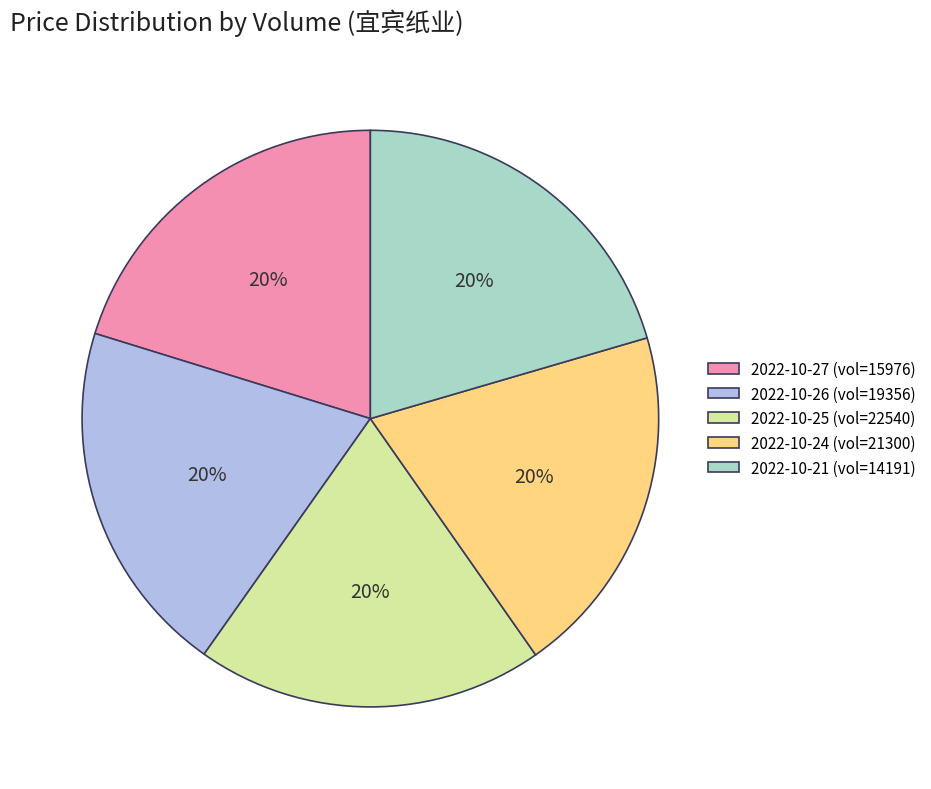

Do 2022-10-27 (vol=15976) and 2022-10-21 (vol=14191) together represent more than half of the pie?

No